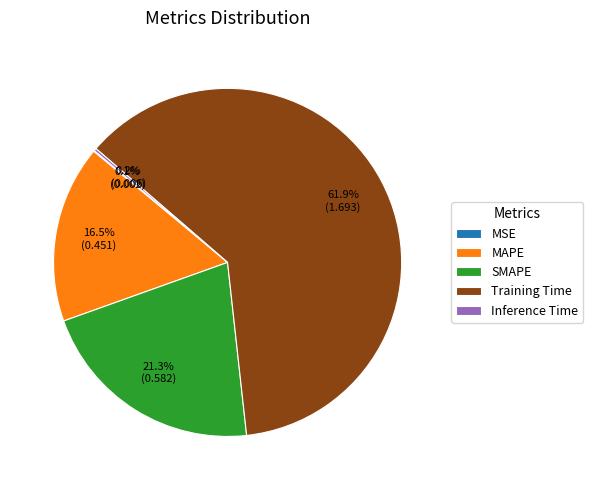

Is there a majority slice in this chart?

Yes